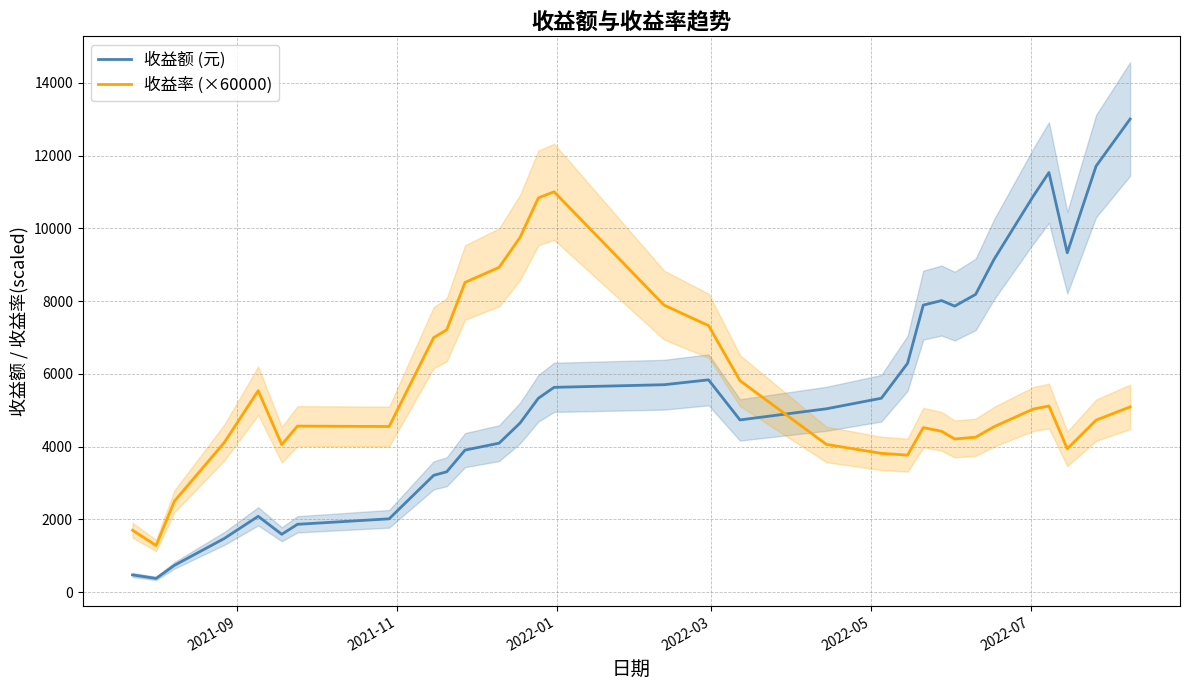

What is the maximum value for 收益率 (×60000)?

11004.0